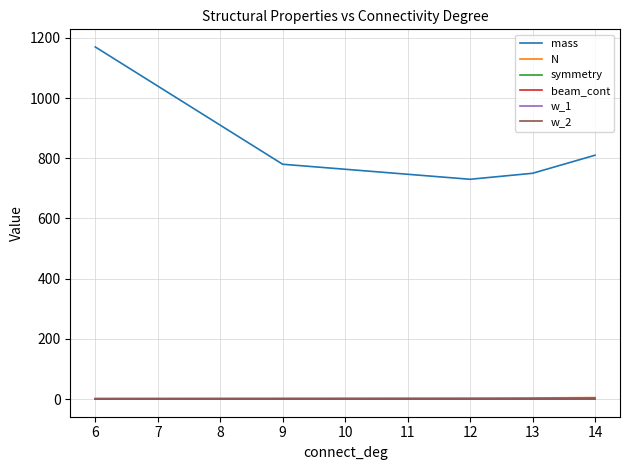

True or false: beam_cont and mass intersect in this chart.

False